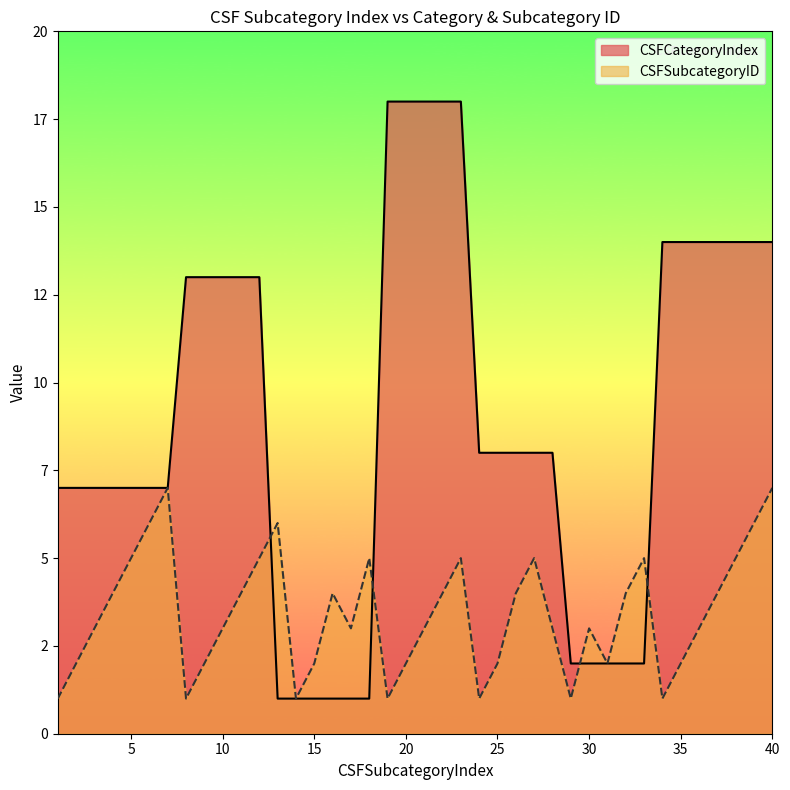

At which category does the chart reach its peak across all series?

19